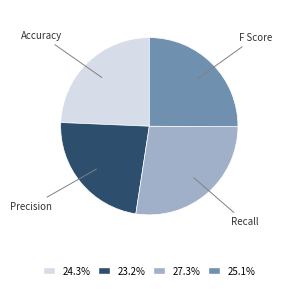

Does any single category account for the majority?

No